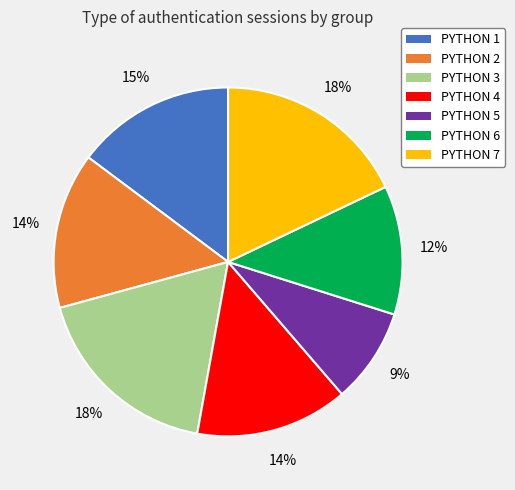

The PYTHON 3 slice represents 9% of the pie. True or false?

False